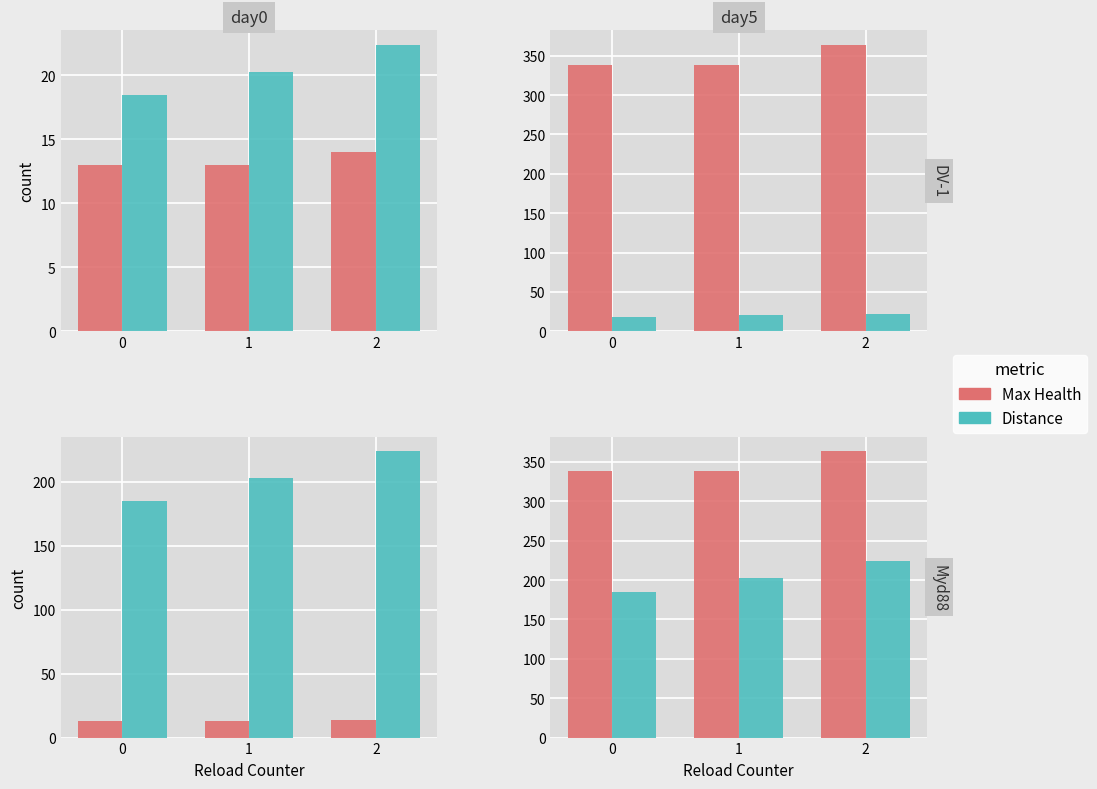

List the series in order of their peak value, highest first.

Max Health, Distance